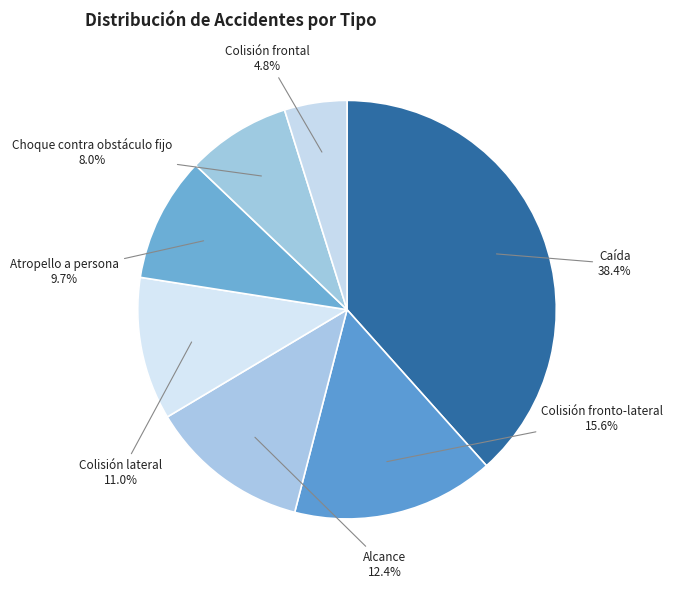

Between Colisión frontal and Colisión lateral, which is larger?

Colisión lateral